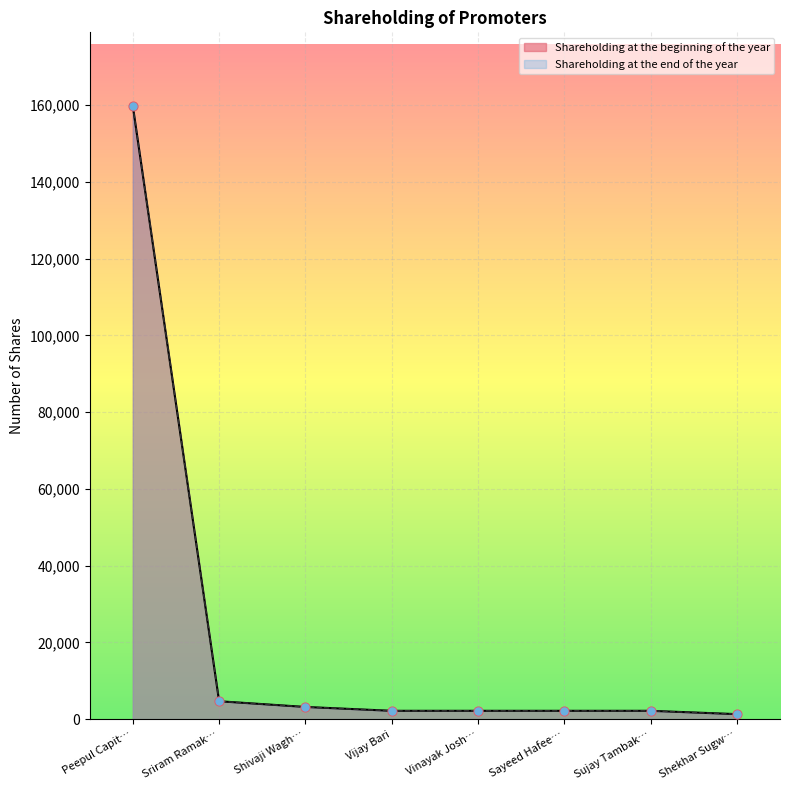

What is the total value across all series at Shekhar Sugw…?

2596